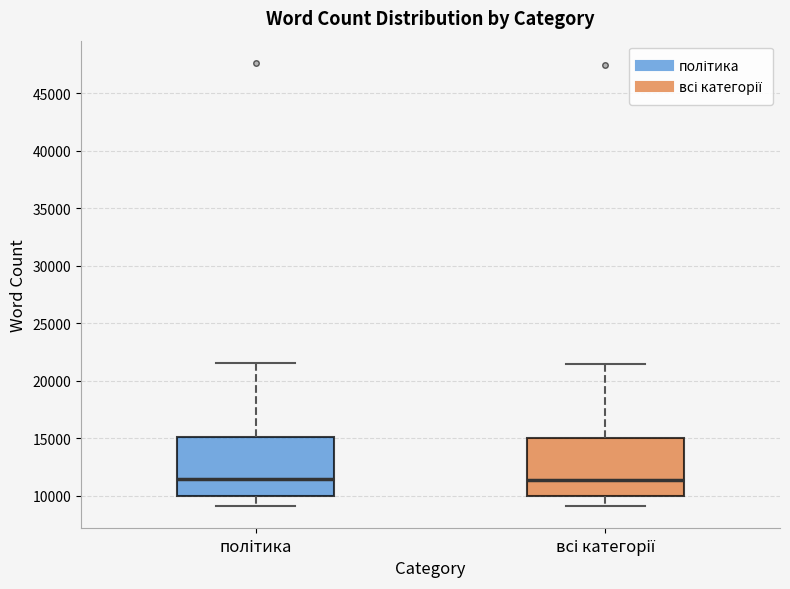

Where is the upper edge of the box for політика on the y-axis? The values are not printed on the chart, so give them approximately, as read against the axis.

15000